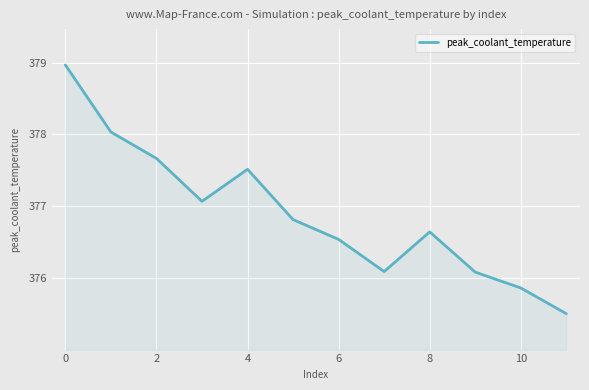

What is the smallest value displayed?

375.5